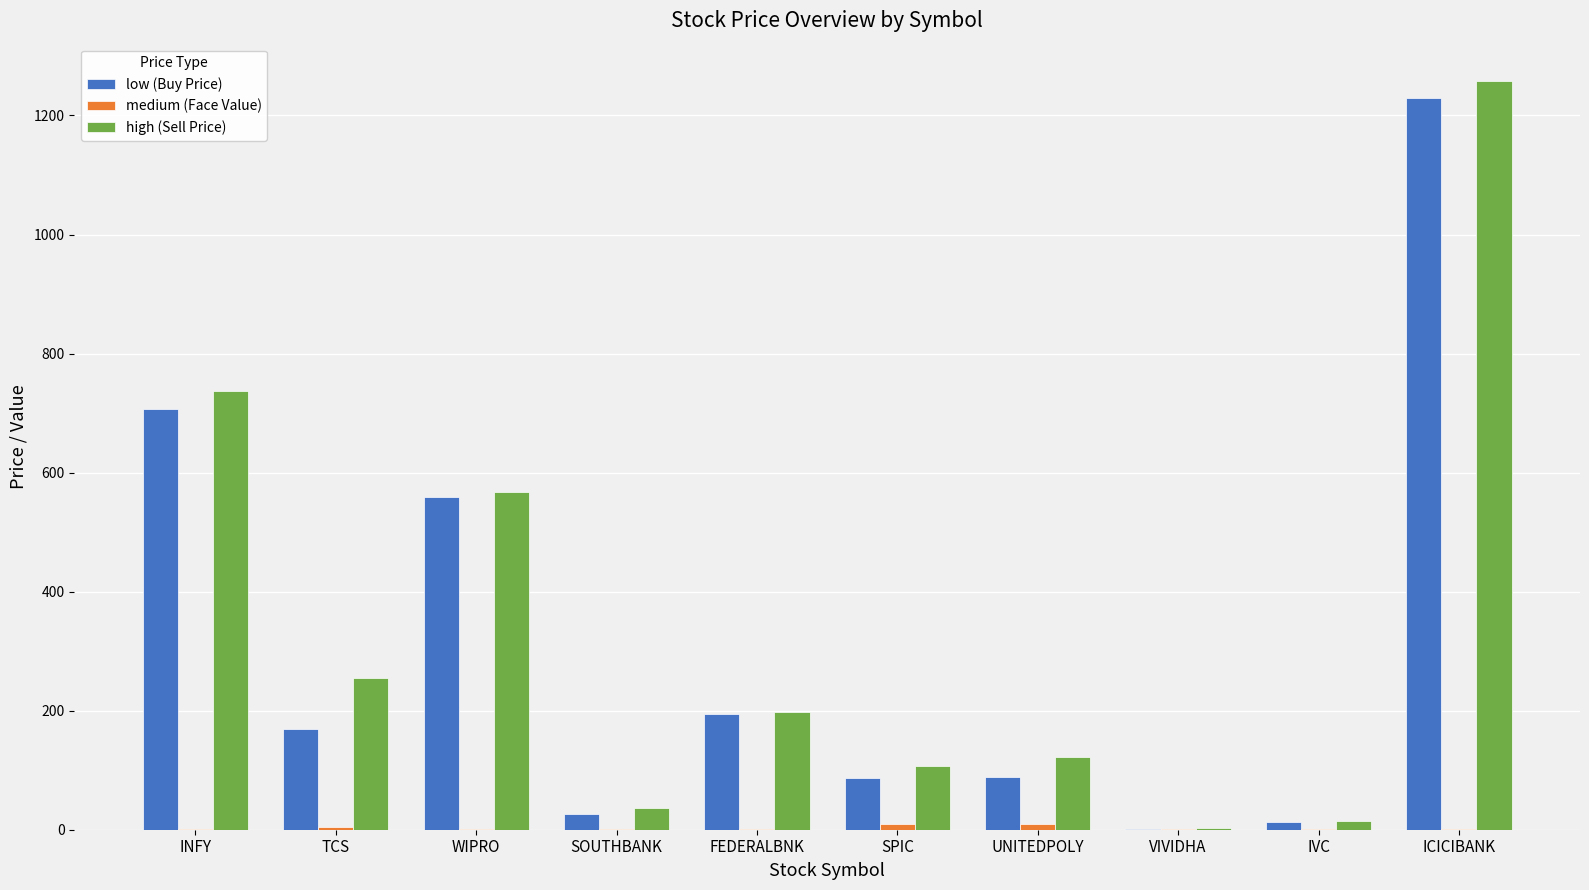

Which label corresponds to the largest value in the chart?

ICICIBANK